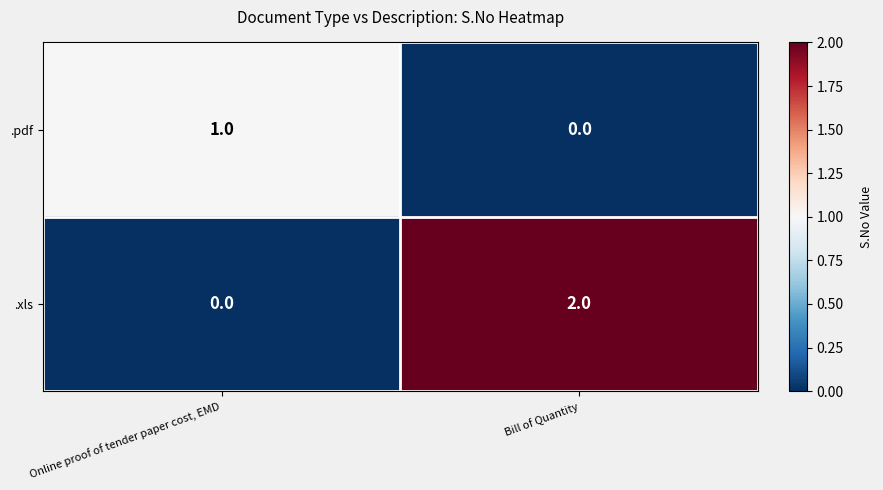

Which category has the lowest value in the .pdf series?

Bill of Quantity